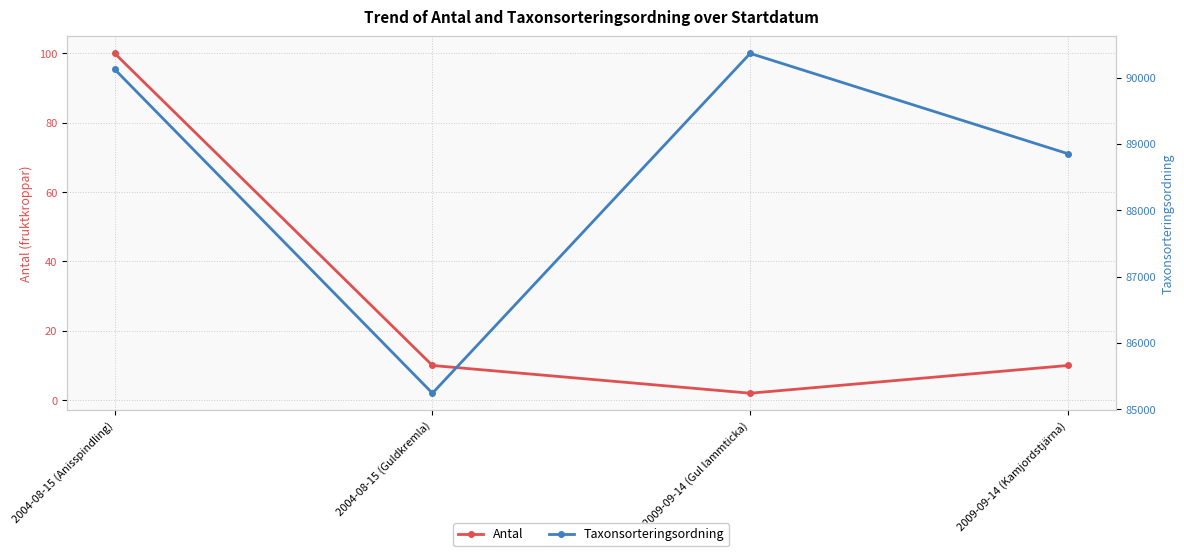

What is the average value of the Antal series?

30